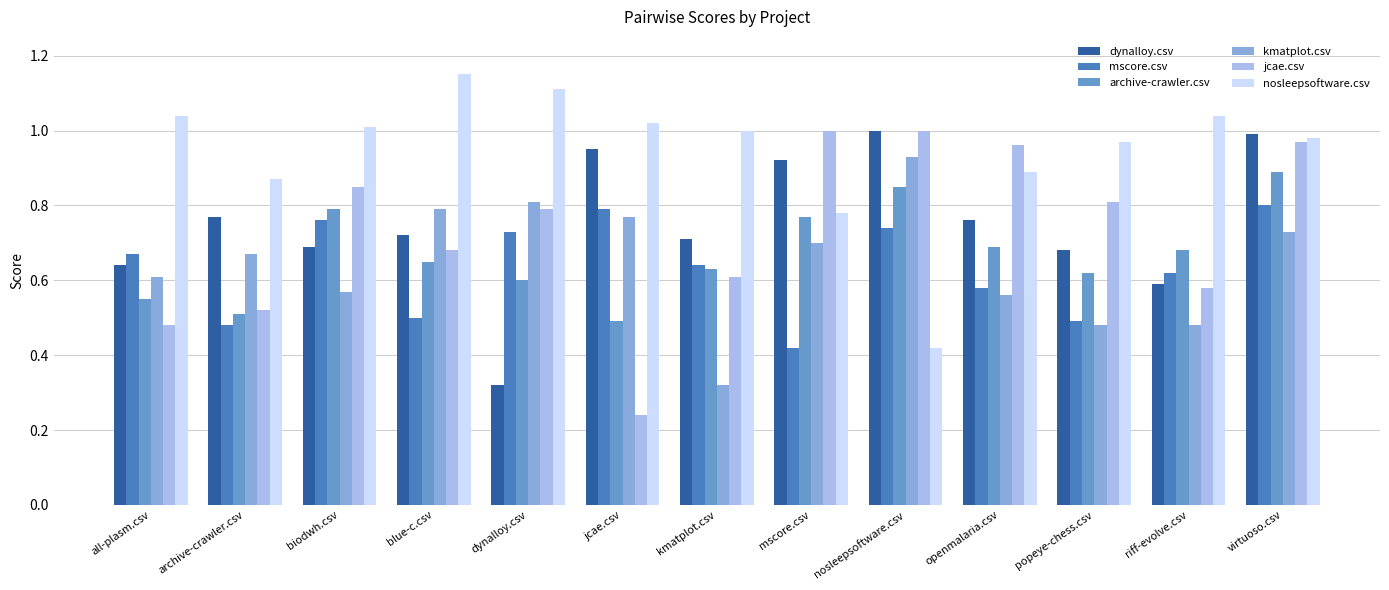

What is the label of the 11th bar from the right?

biodwh.csv